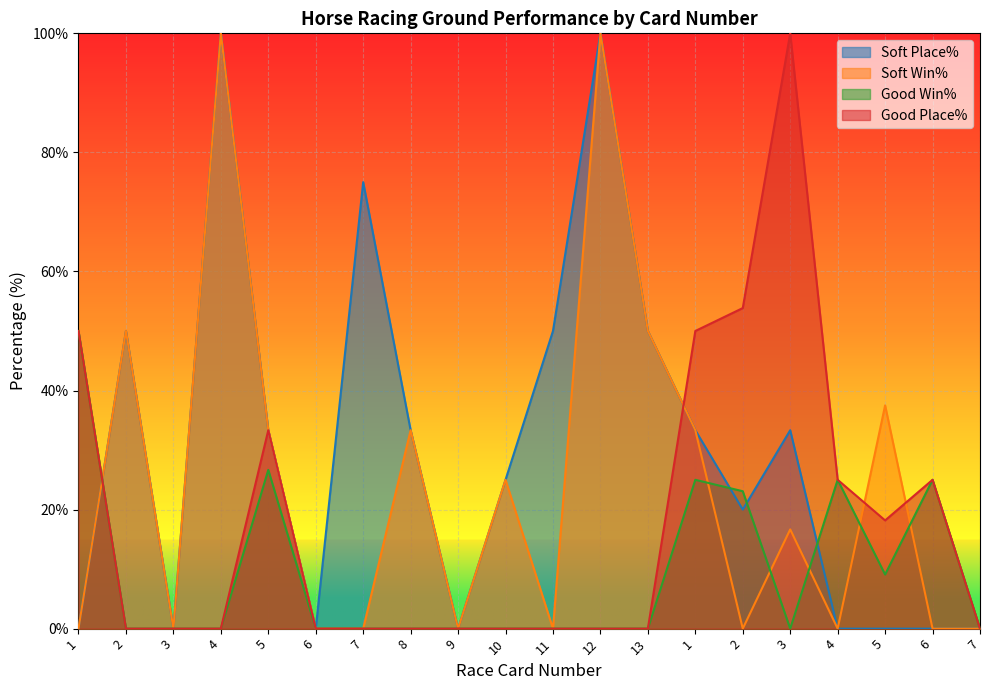

Which series ends up on top after the final intersection of Good Place% and Soft Win%?

Good Place%